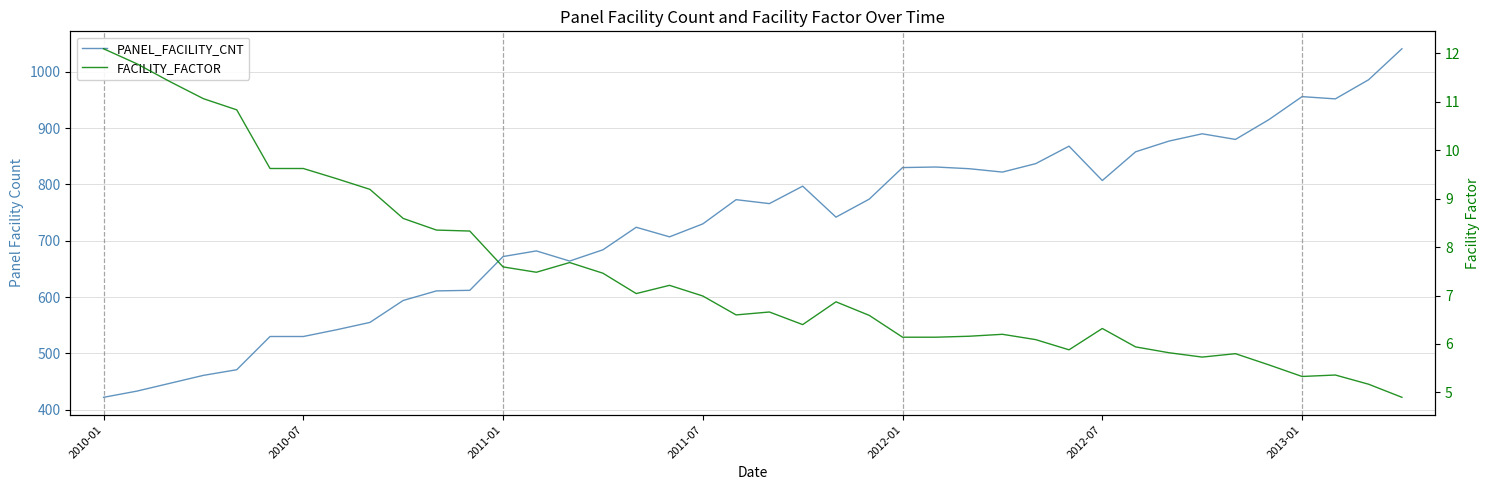

True or false: FACILITY_FACTOR and PANEL_FACILITY_CNT cross at least once.

False